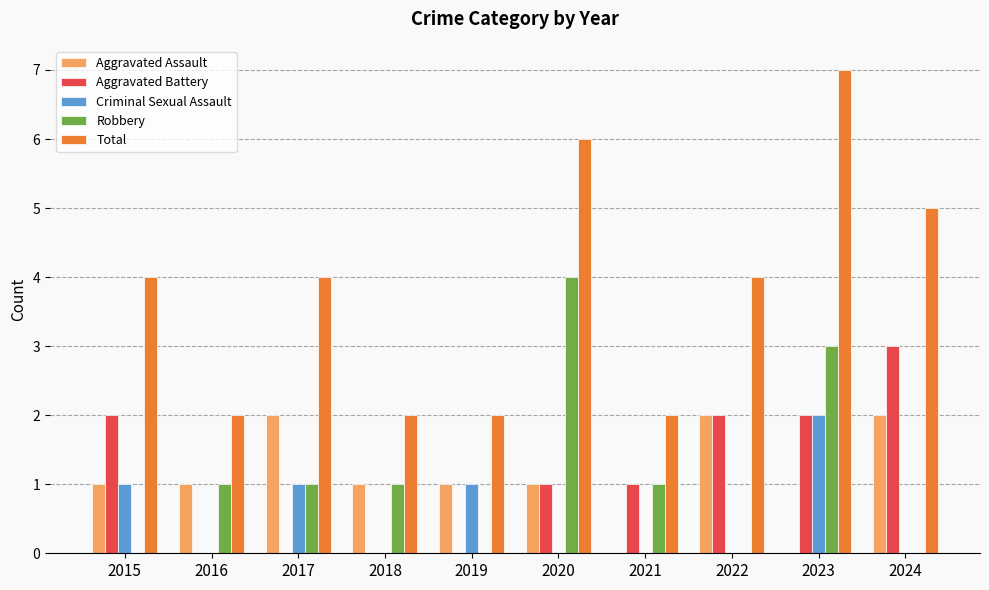

The value of Aggravated Assault at 2021 is -1. True or false?

False